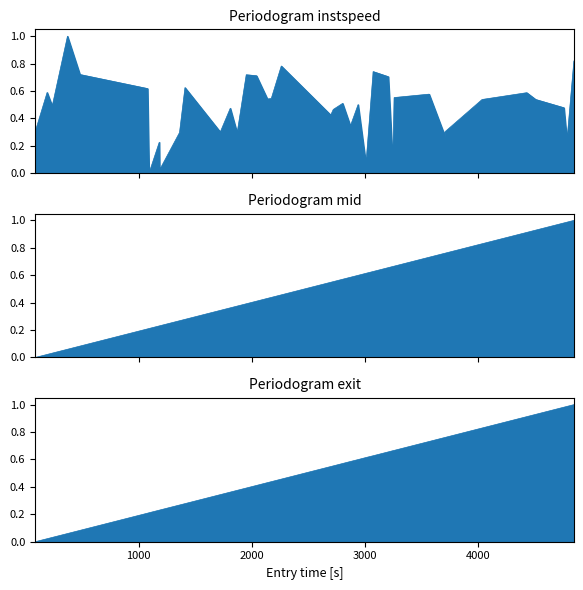

Is the value of exit at 24 greater than the value of instspeed at 0?

Yes